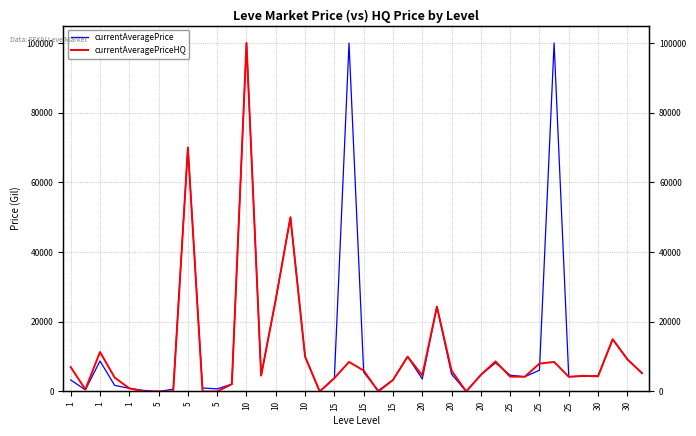

List the series in order of their overall mean, highest first.

currentAveragePrice, currentAveragePriceHQ